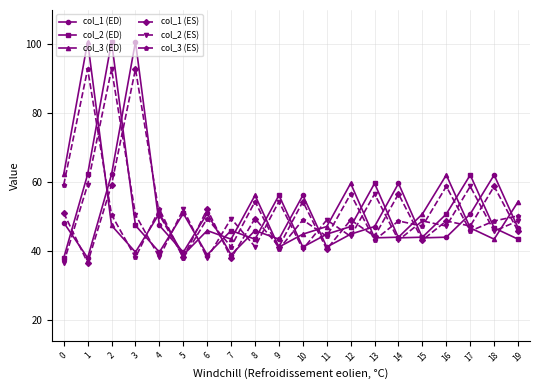

Read the col_1 (ED) value at 8.

46.0